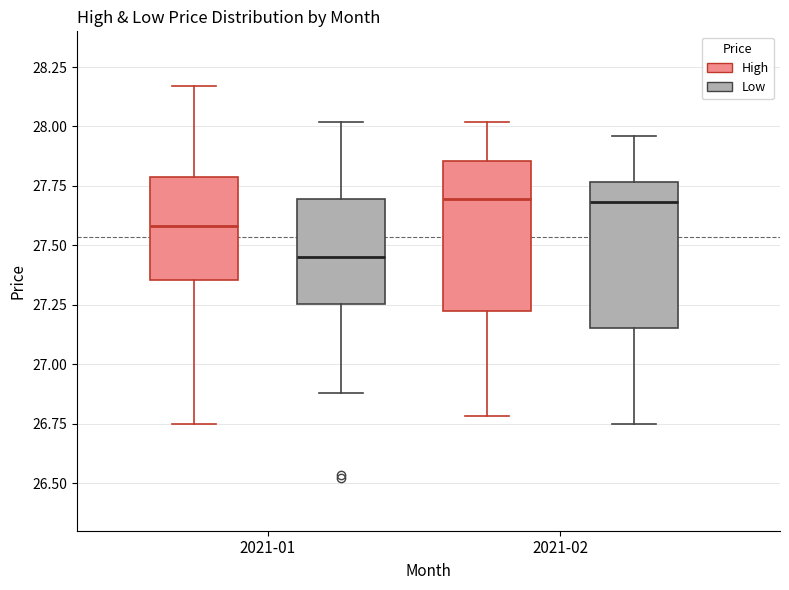

Reading left to right, transcribe this box plot: for each box, give where its median line is, the range the box spans, and where its two whiskers end, as read against the y-axis. The values are not printed on the chart, so give them approximately, as read against the axis.

2021-01 (High): median 27.60, box 27.35 to 27.80, whiskers 26.75 to 28.15
2021-01 (Low): median 27.45, box 27.25 to 27.70, whiskers 26.90 to 28.00
2021-02 (High): median 27.70, box 27.25 to 27.85, whiskers 26.80 to 28.00
2021-02 (Low): median 27.70, box 27.15 to 27.75, whiskers 26.75 to 27.95